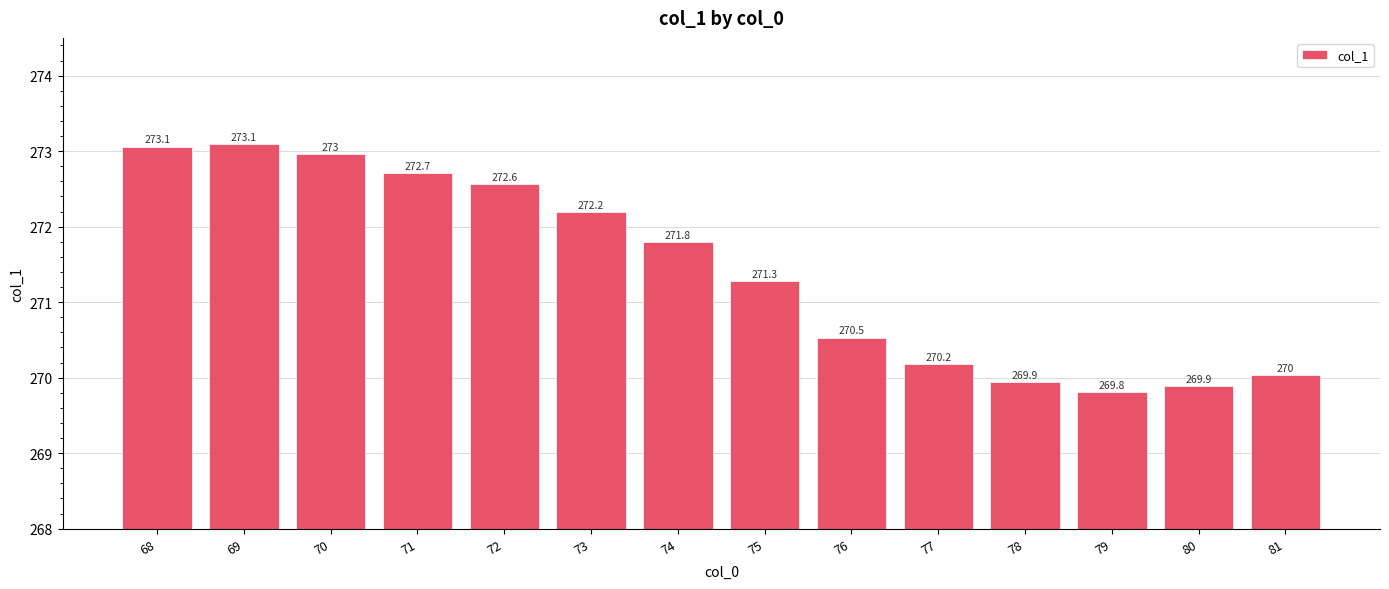

What value does the data have at 79?

269.8